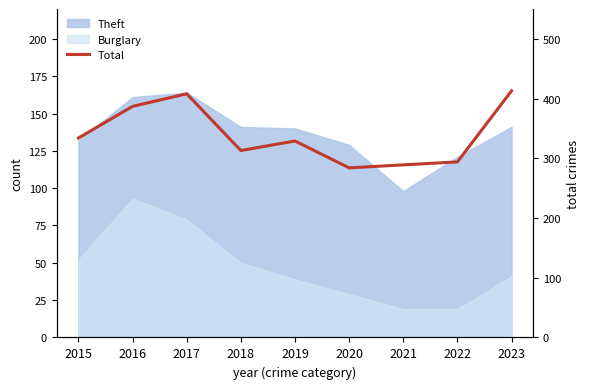

What is the change in value from 2016 to 2019?

-58